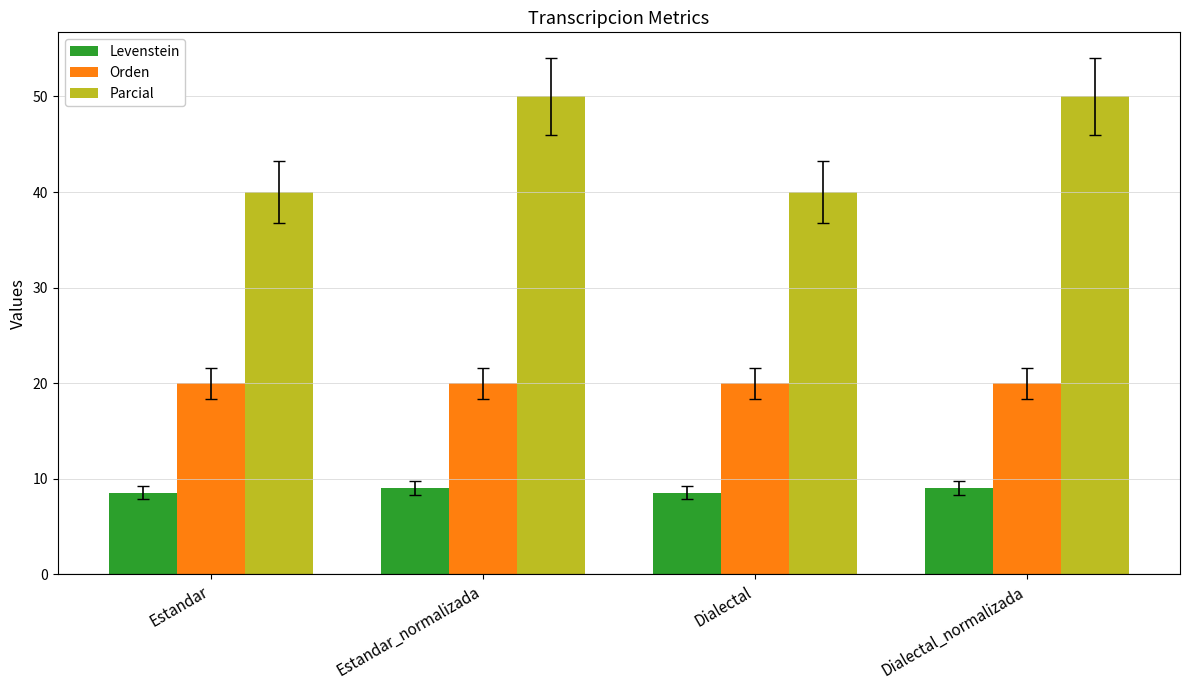

What is the minimum value shown in the chart?

8.6